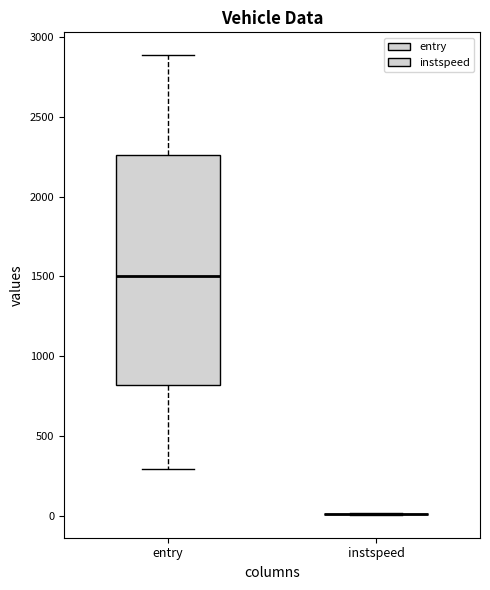

Which box is the tallest, from its lower edge to its upper edge?

entry